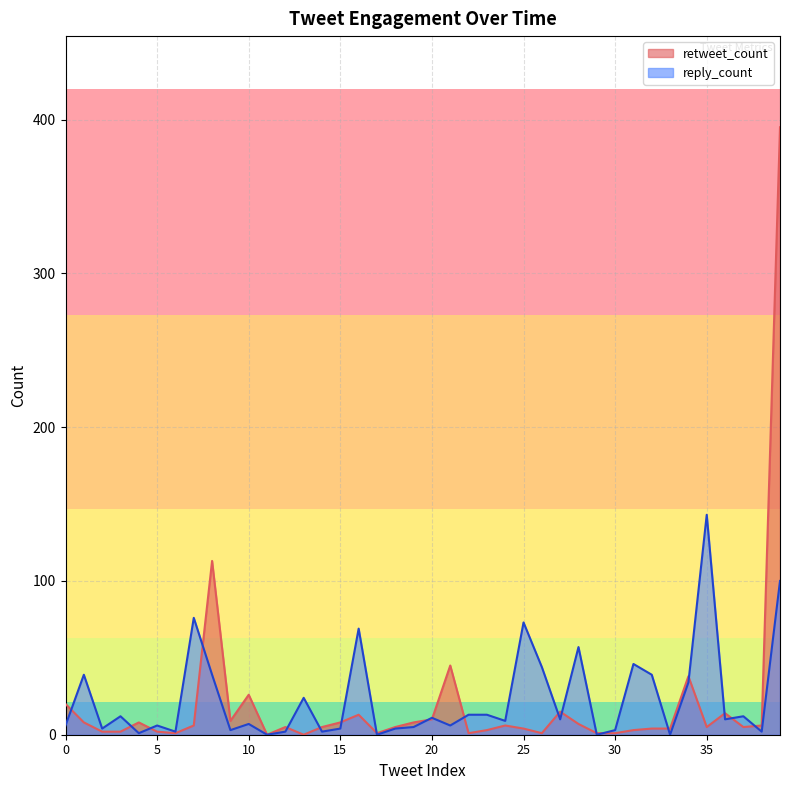

What is the difference between the reply_count values at 25 and 0?

67